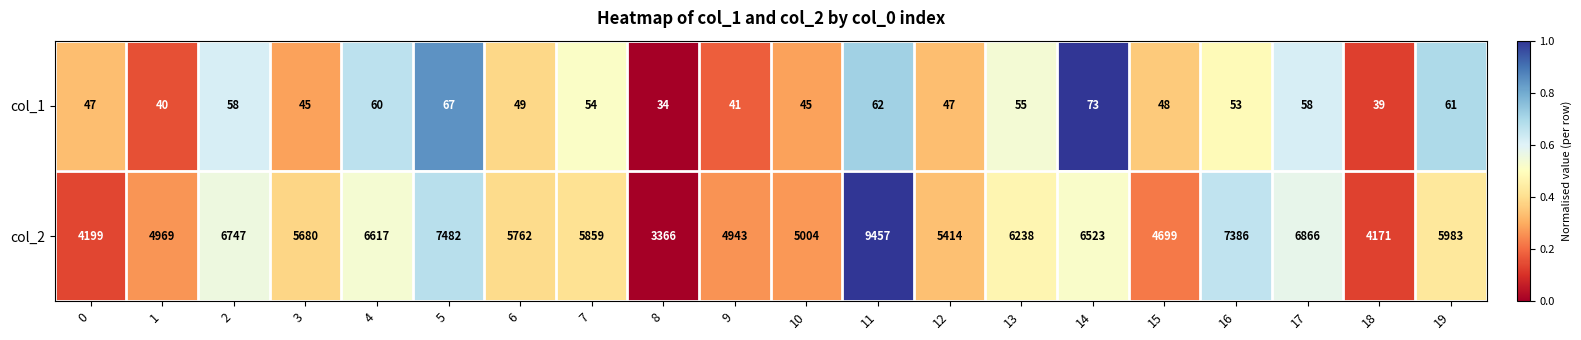

What is the greatest value displayed?

9457